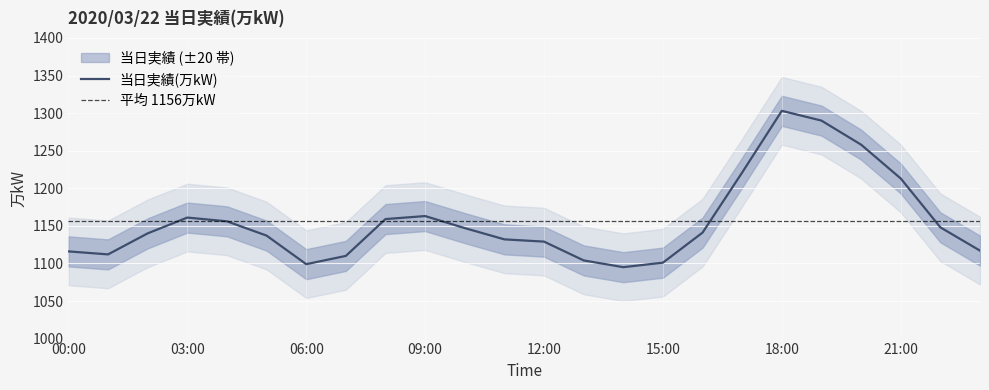

Read the value at 16:00, to the nearest 10.

1140